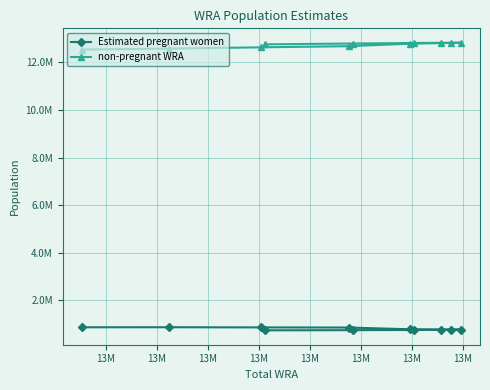

True or false: Estimated pregnant women and non-pregnant WRA cross at least once.

False